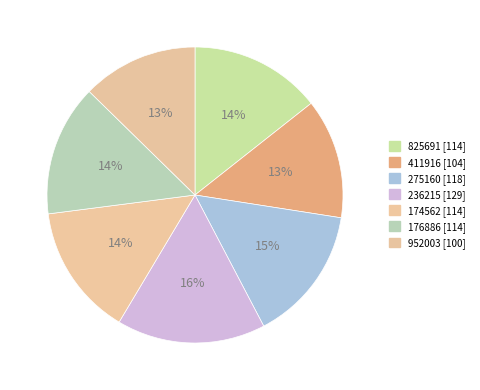

Is it true that 174562 is 27% of the pie?

False